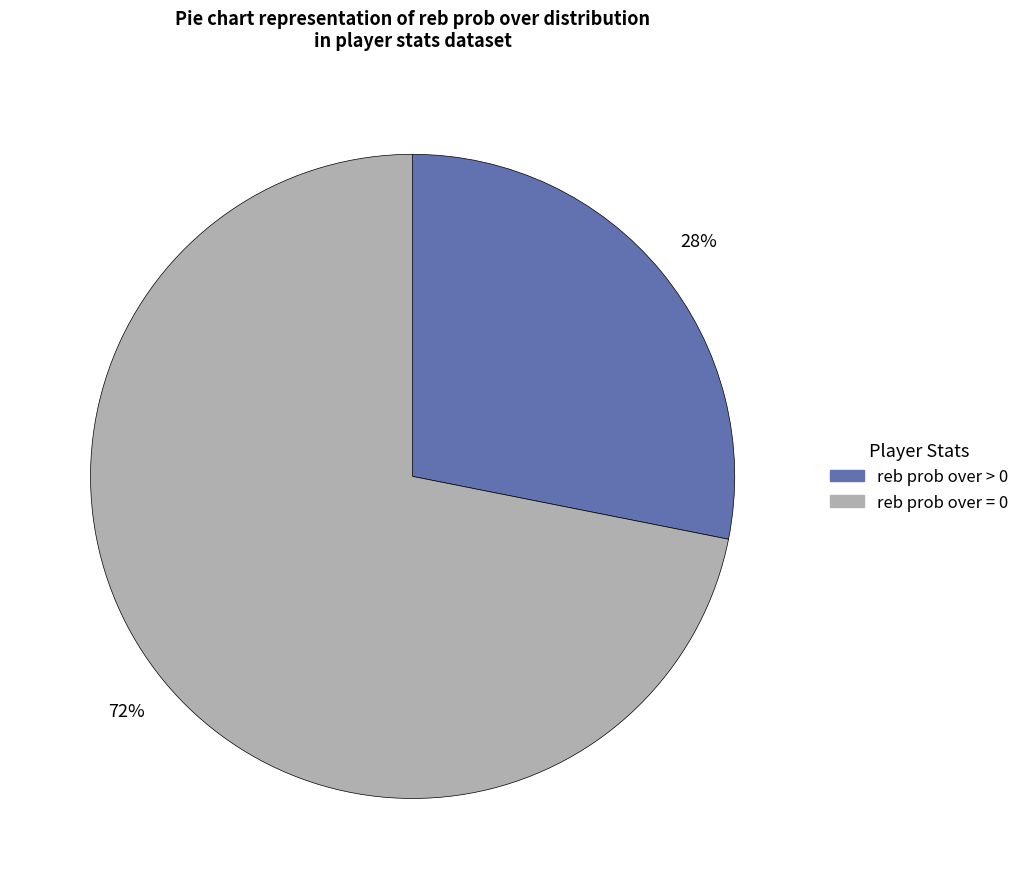

Is there a majority slice in this chart?

Yes